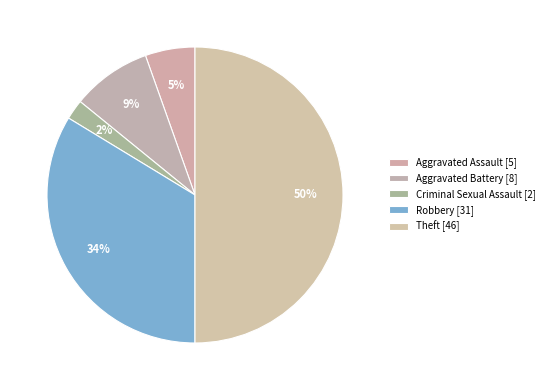

What is the largest slice in the pie chart?

Theft